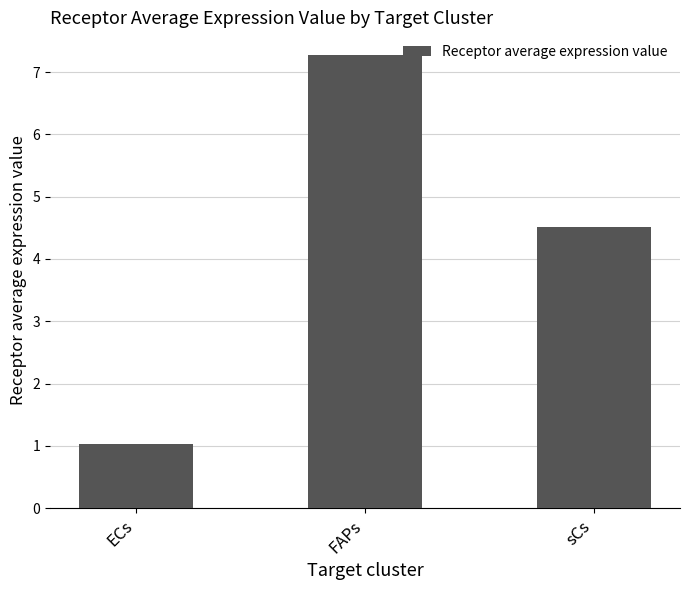

What is the ratio of the value at ECs to the value at FAPs?

0.1